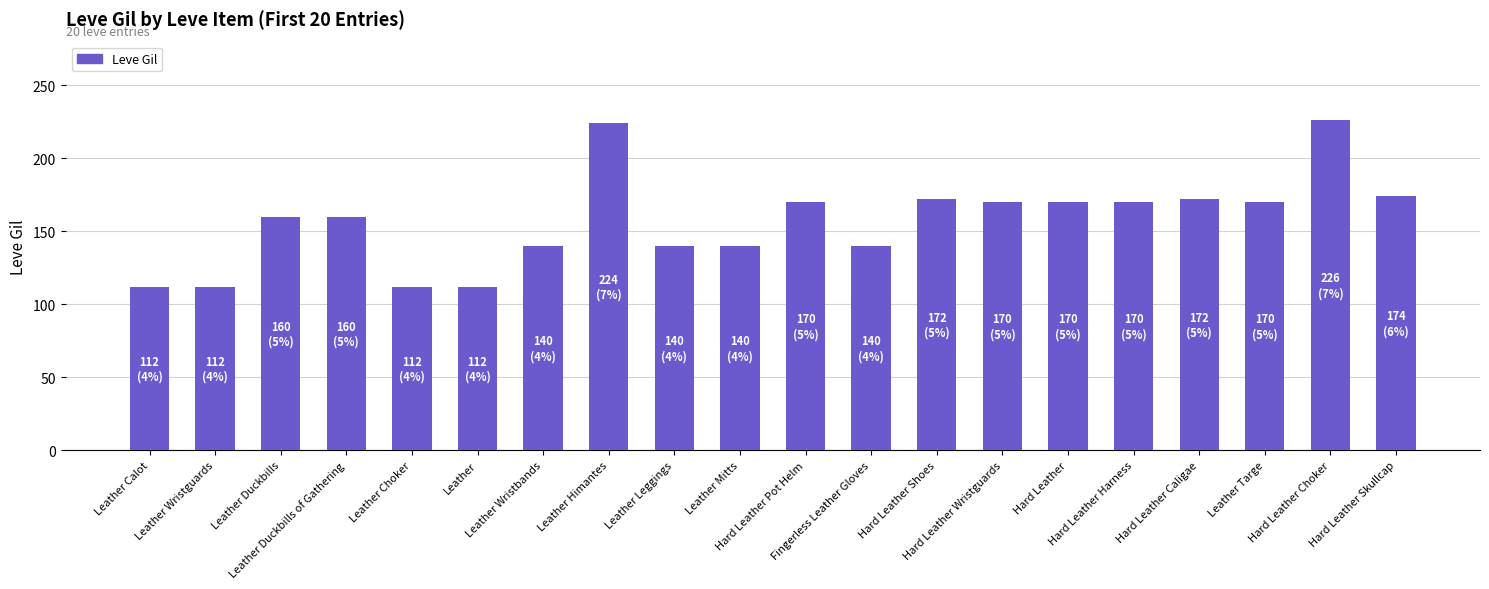

How many values are below 170?

10